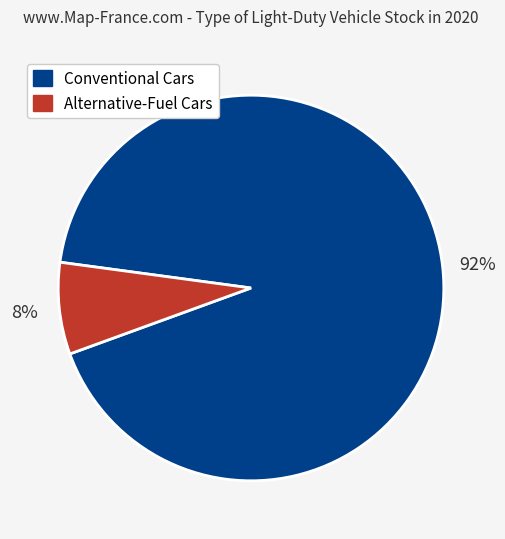

How many slices are in this pie chart?

2